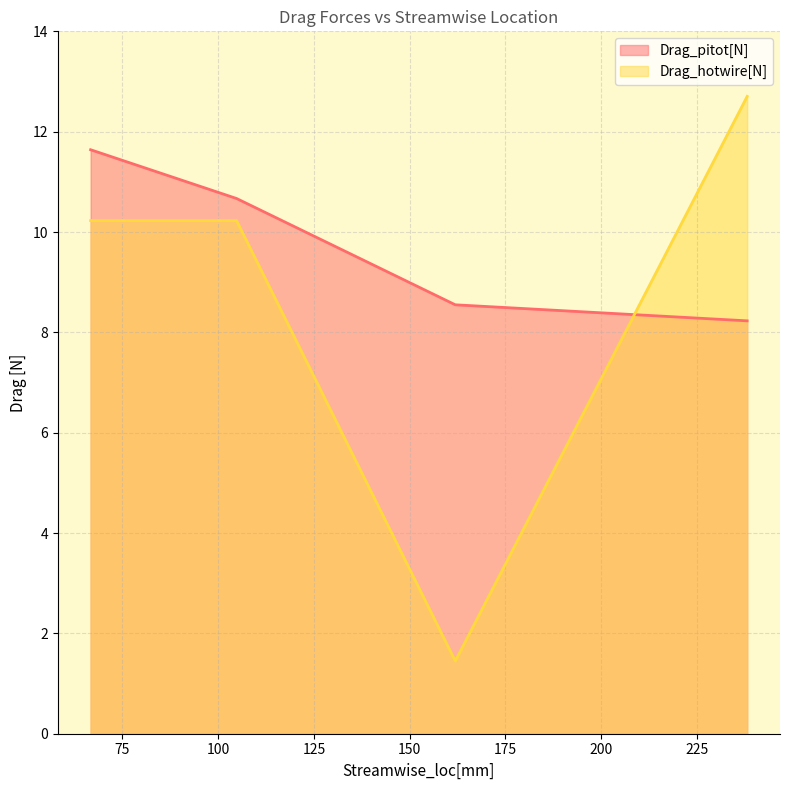

What is the approximate value of Drag_pitot[N] at 66.7?

11.6